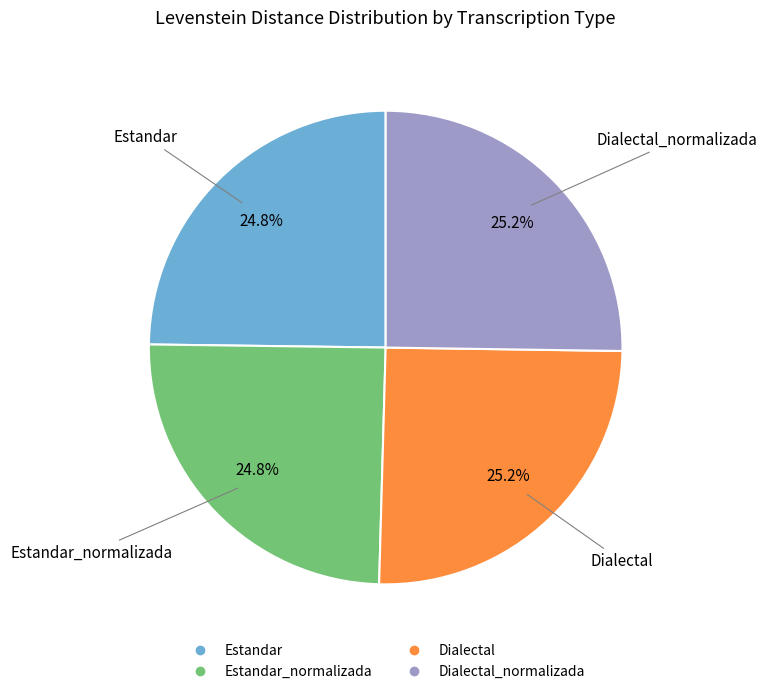

Is there any slice that represents more than half of the pie?

No